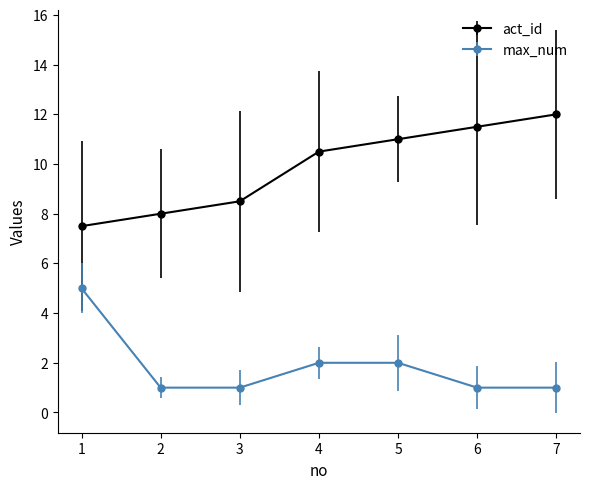

Rank the series at 5 from highest to lowest value.

act_id, max_num